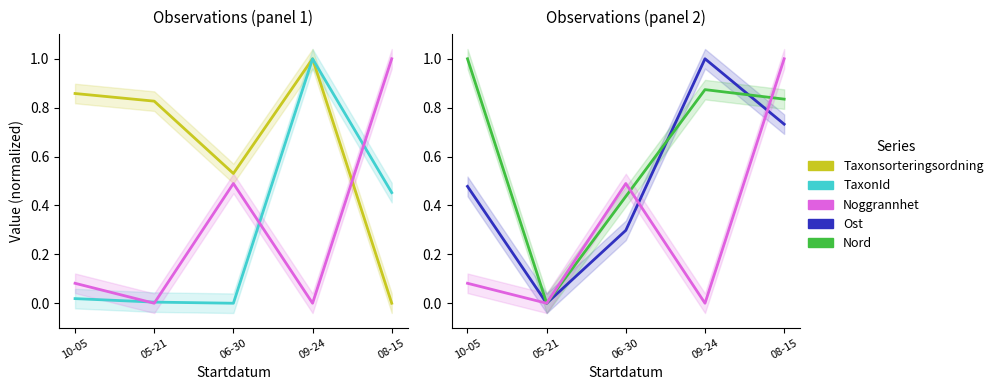

At which category does the chart reach its minimum across all series?

08-15